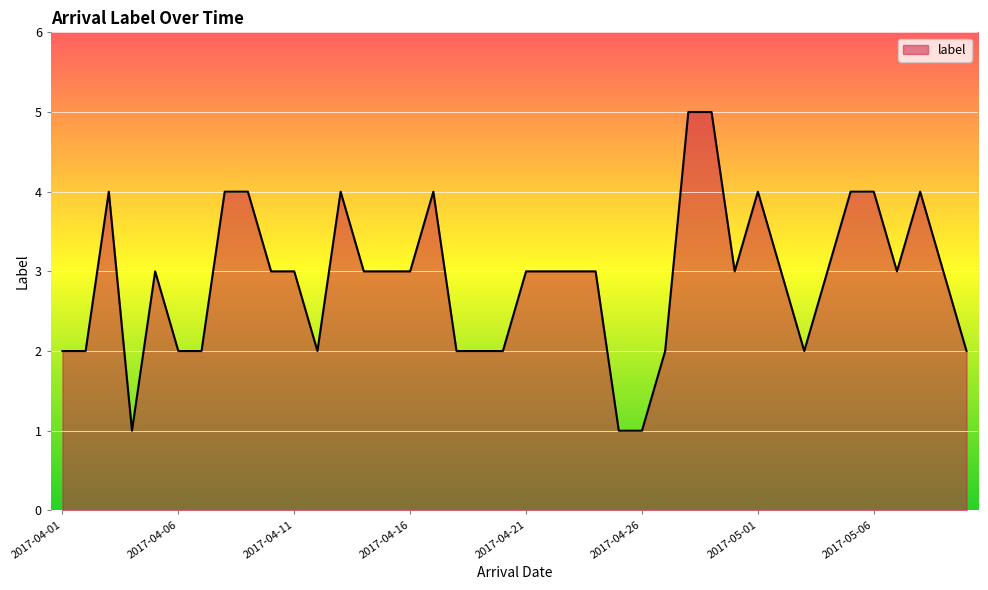

Reading left to right, transcribe all the data shown in this chart.

2	2	4	1	3	2	2	4	4	3	3	2	4	3	3	3	4	2	2	2	3	3	3	3	1	1	2	5	5	3	4	3	2	3	4	4	3	4	3	2